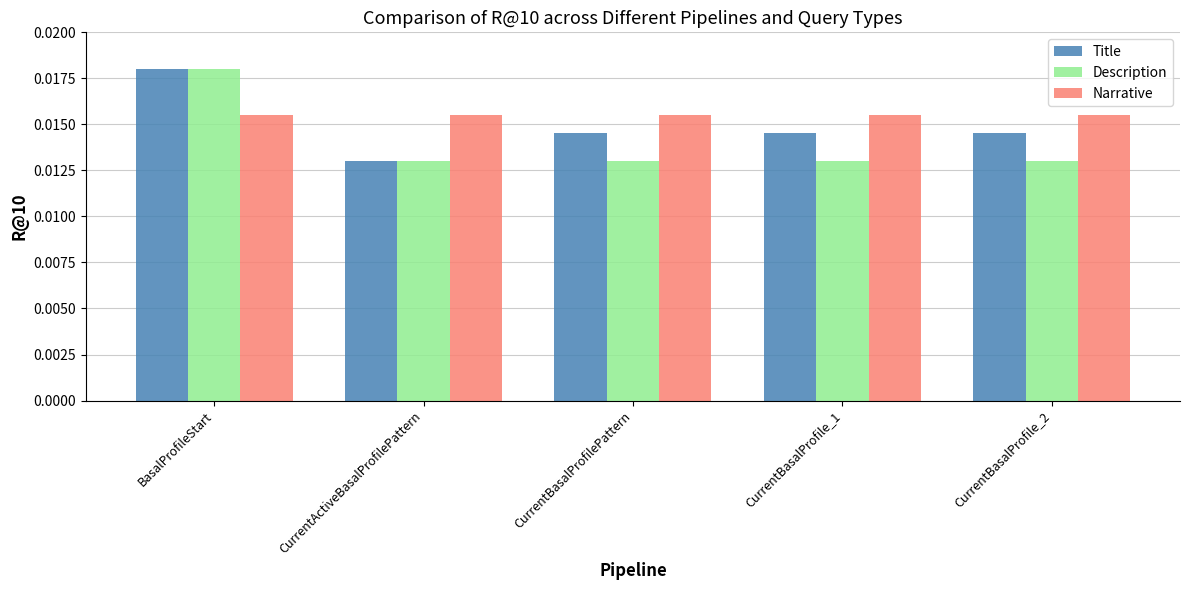

At CurrentBasalProfilePattern, list the series in order from smallest to largest.

Description, Title, Narrative